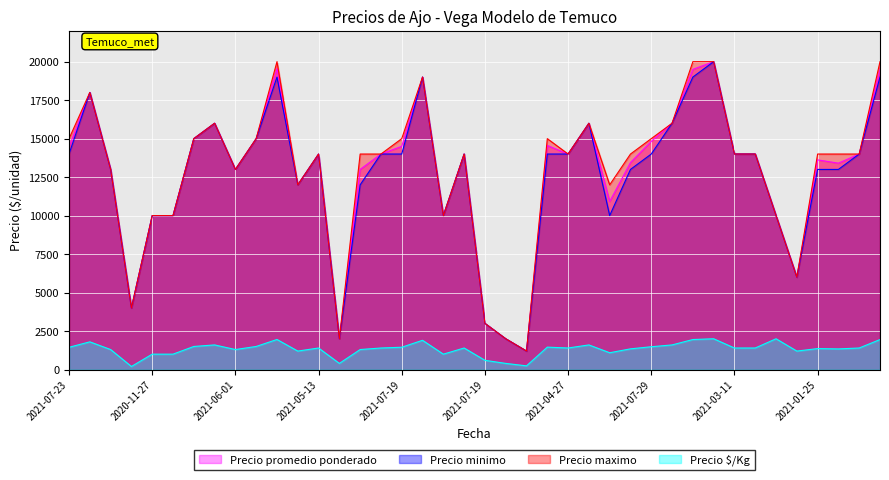

What is the difference between the Precio $/Kg values at 2021-07-19 and 2021-07-19?

600